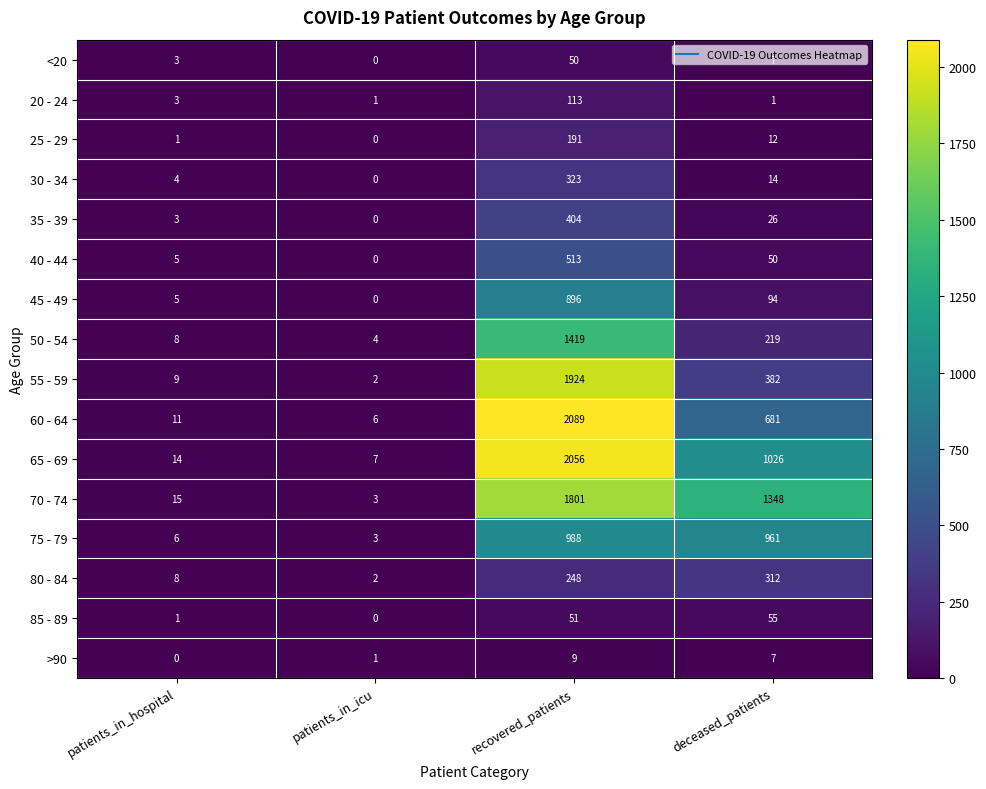

At recovered_patients, list the series in order from smallest to largest.

>90, <20, 85 - 89, 20 - 24, 25 - 29, 80 - 84, 30 - 34, 35 - 39, 40 - 44, 45 - 49, 75 - 79, 50 - 54, 70 - 74, 55 - 59, 65 - 69, 60 - 64